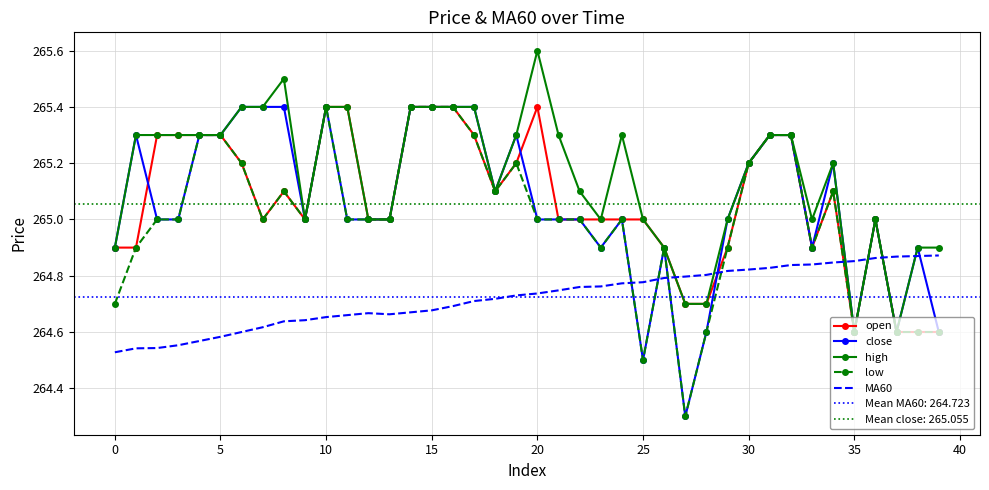

True or false: low has a value of 264.7 at 0.

True